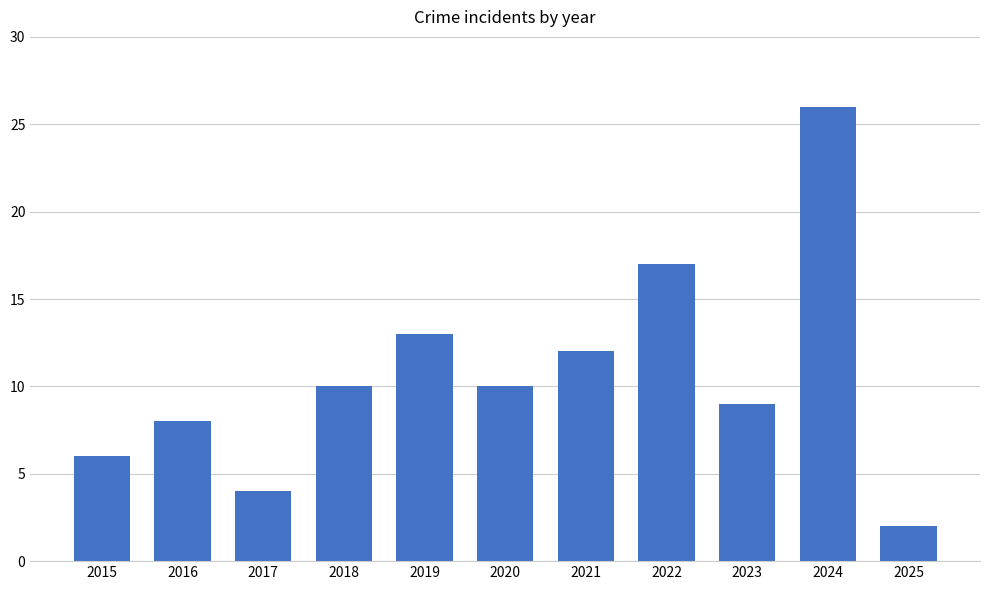

How many data points are less than 10?

5